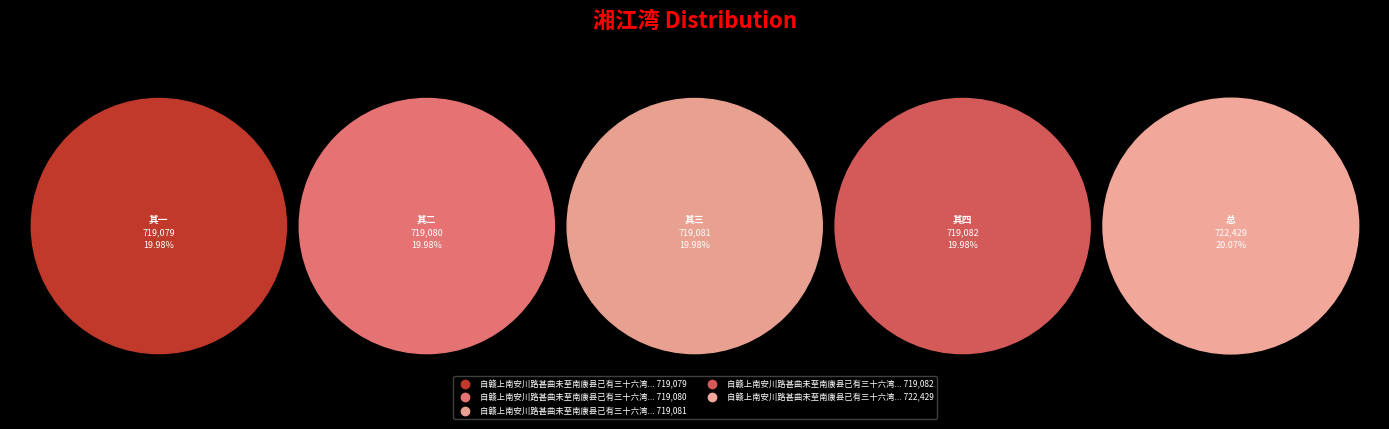

Do 自赣上南安川路甚曲未至南康县已有三十六湾舟人称为湘江湾云 其三 and 自赣上南安川路甚曲未至南康县已有三十六湾舟人称为湘江湾云 其四 together represent more than half of the pie?

No